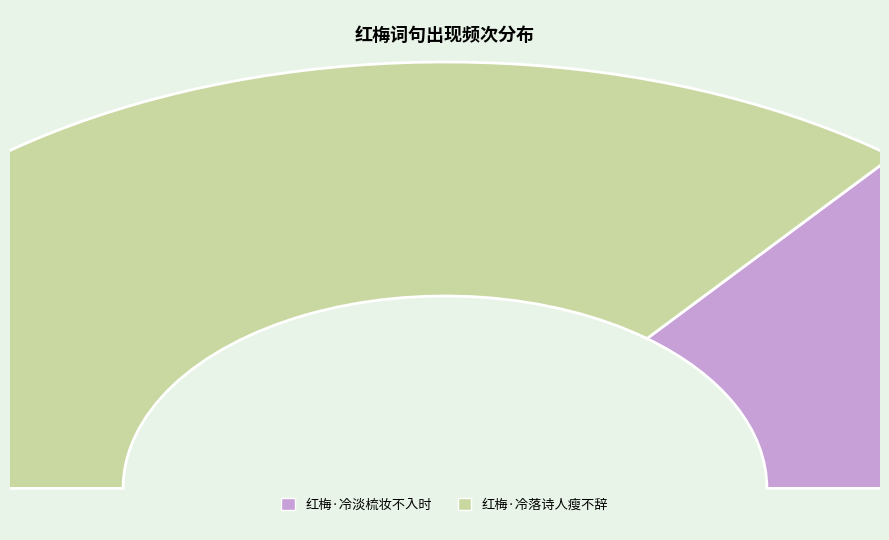

True or false: 红梅·冷落诗人瘦不辞 accounts for 72% of the total.

True